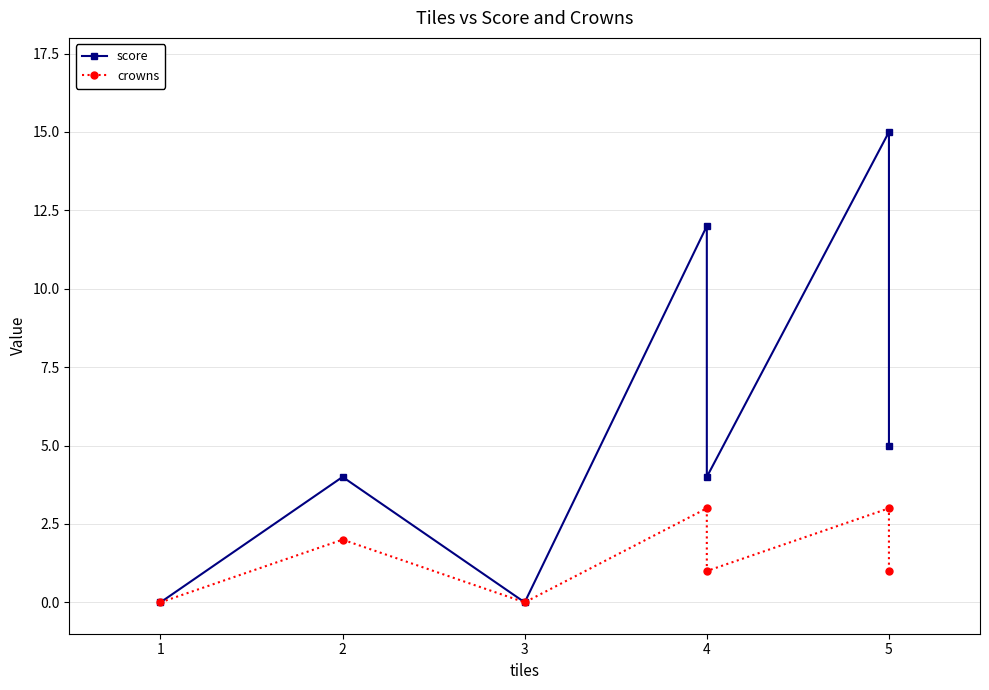

List the series in order of their peak value, highest first.

score, crowns